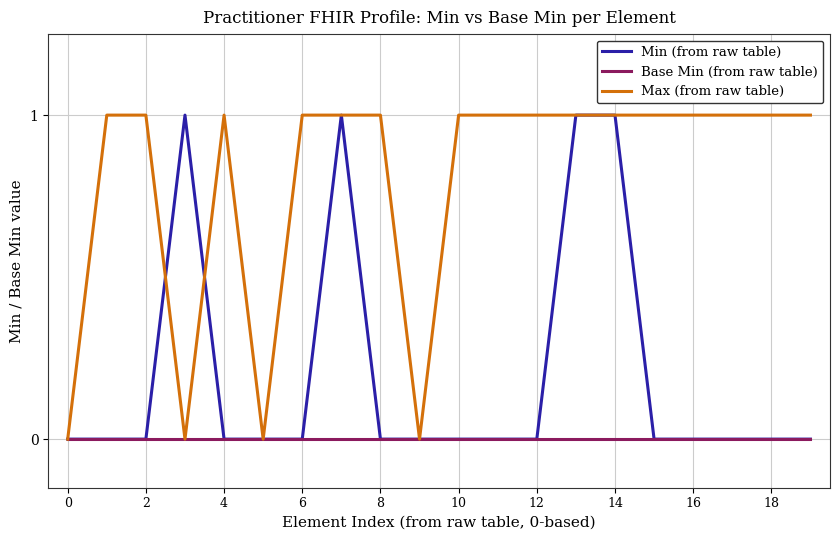

Which series has the largest total across all categories?

Max (from raw table)